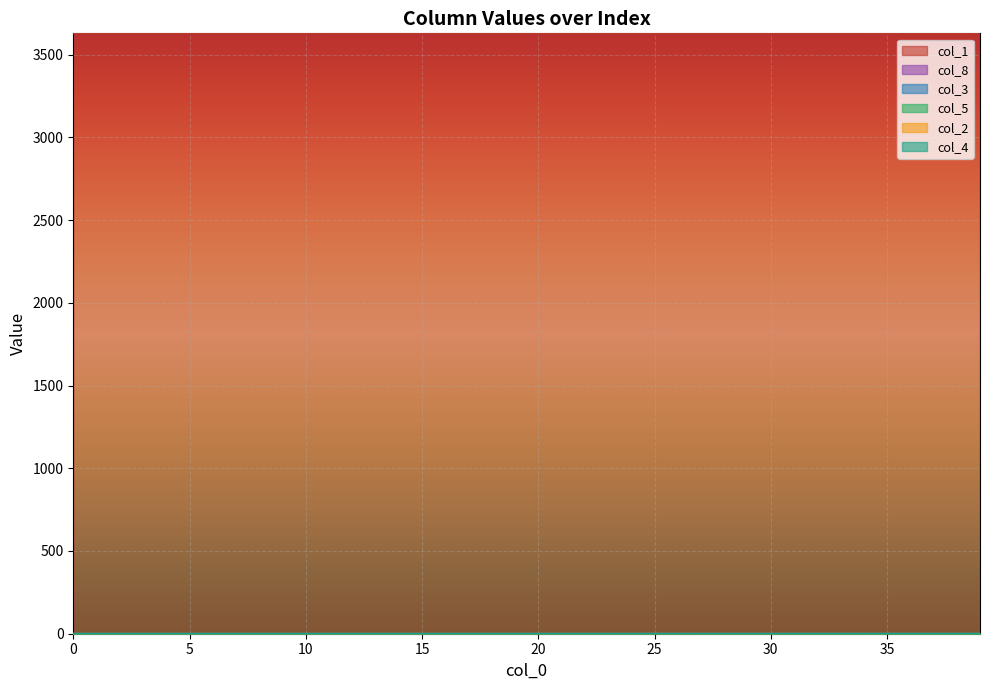

List the series in order of their peak value, lowest first.

col_4, col_2, col_5, col_3, col_8, col_1